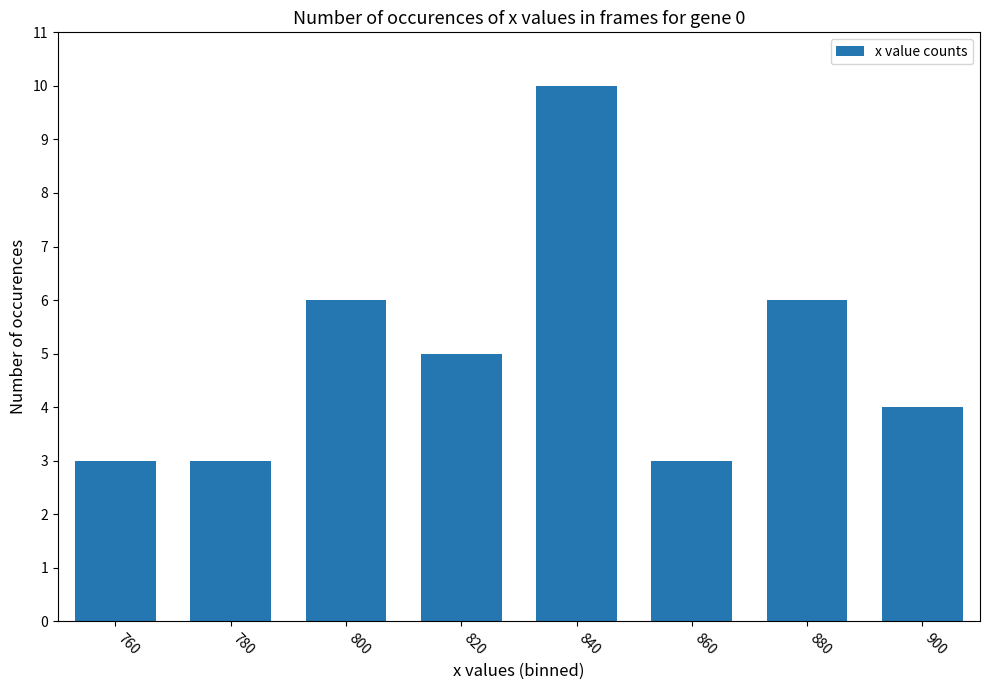

What is the ratio of the value at 900 to the value at 880?

0.7